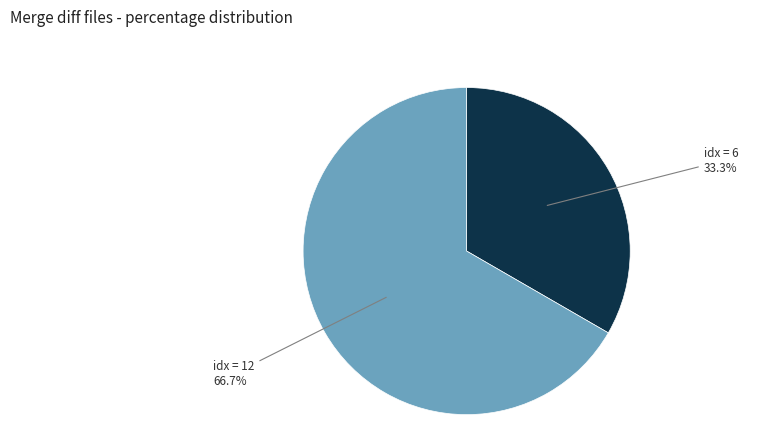

Is there any slice that represents more than half of the pie?

Yes